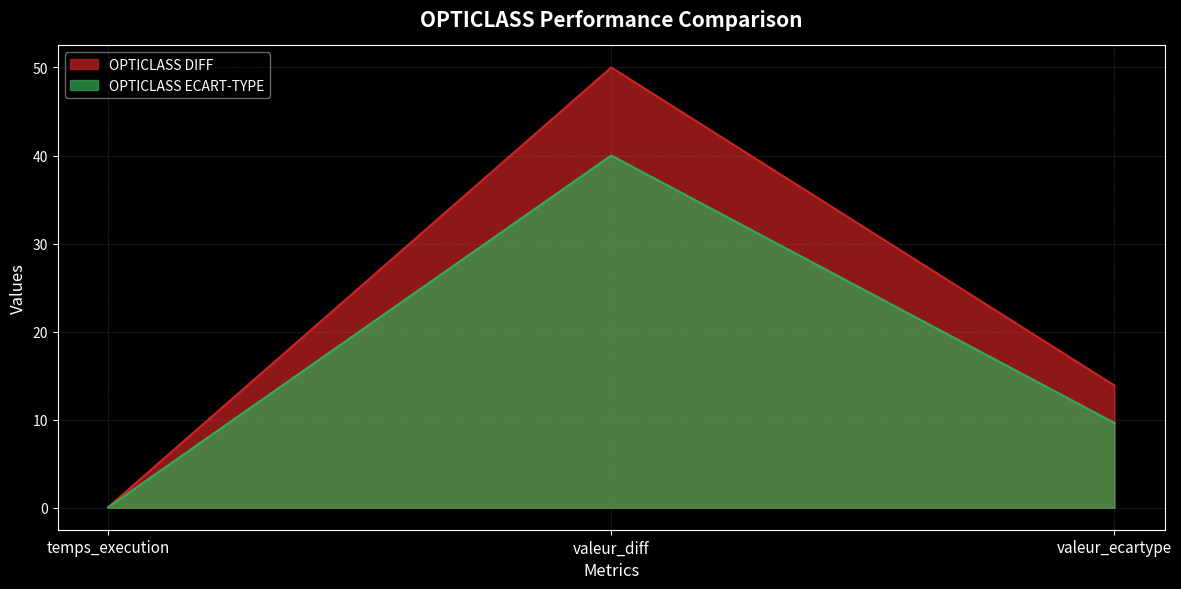

Is the value of OPTICLASS DIFF at valeur_ecartype greater than the value of OPTICLASS ECART-TYPE at temps_execution?

Yes